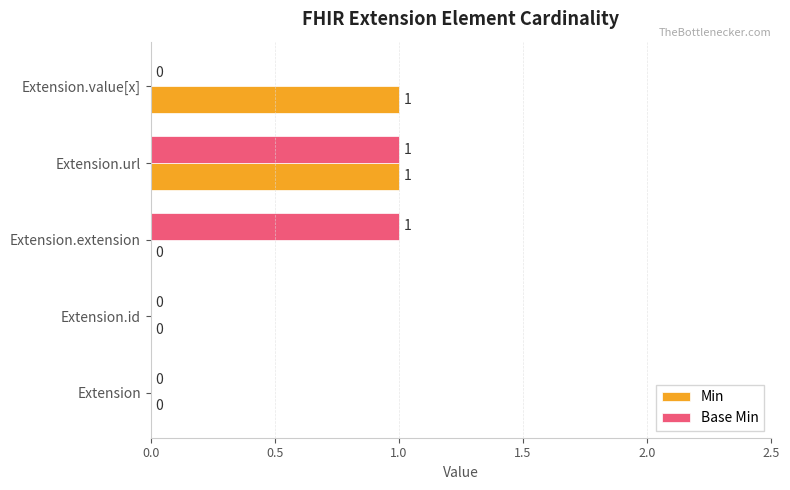

Between Extension.url and Extension.value[x], which series saw the biggest shift?

Base Min